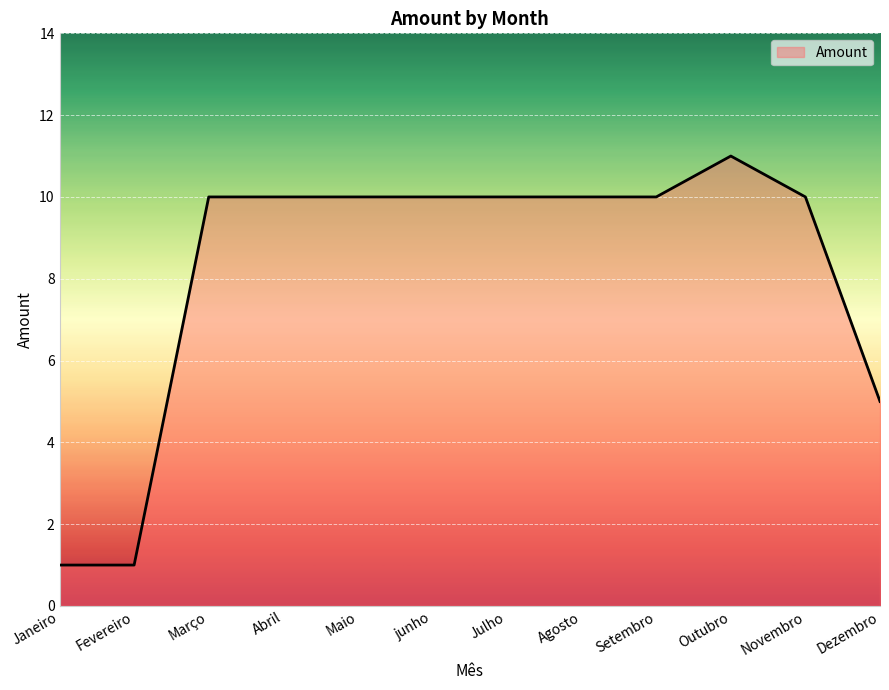

True or false: the data shows 7 at Outubro.

False